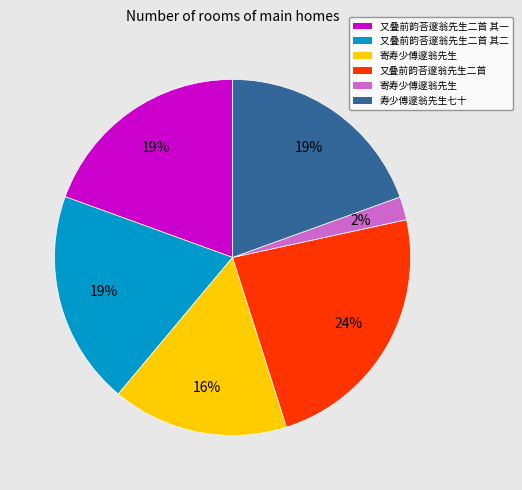

To the nearest percent, what is the average slice percentage?

17%